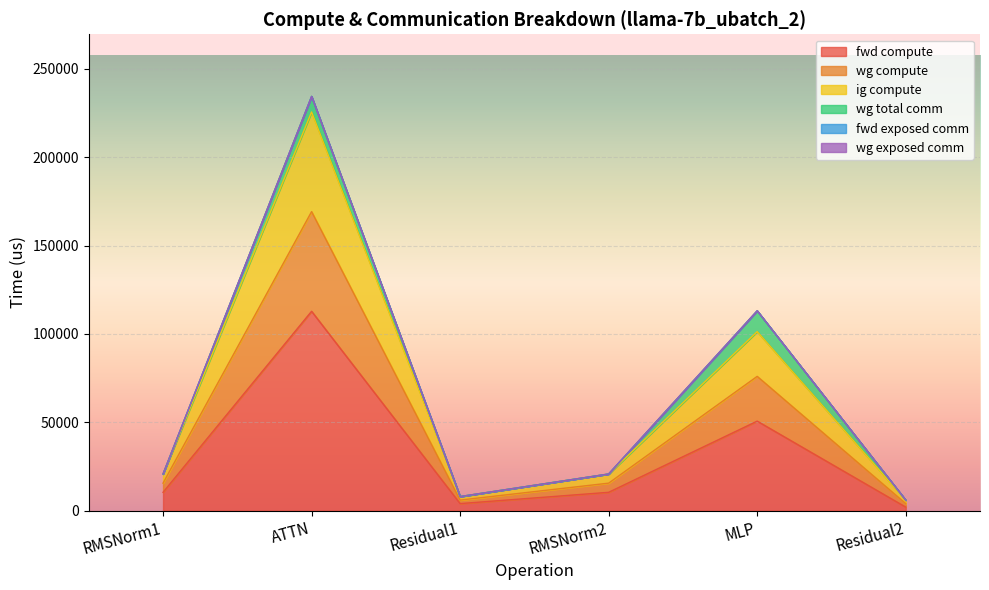

True or false: ig compute and fwd compute cross at least once.

False